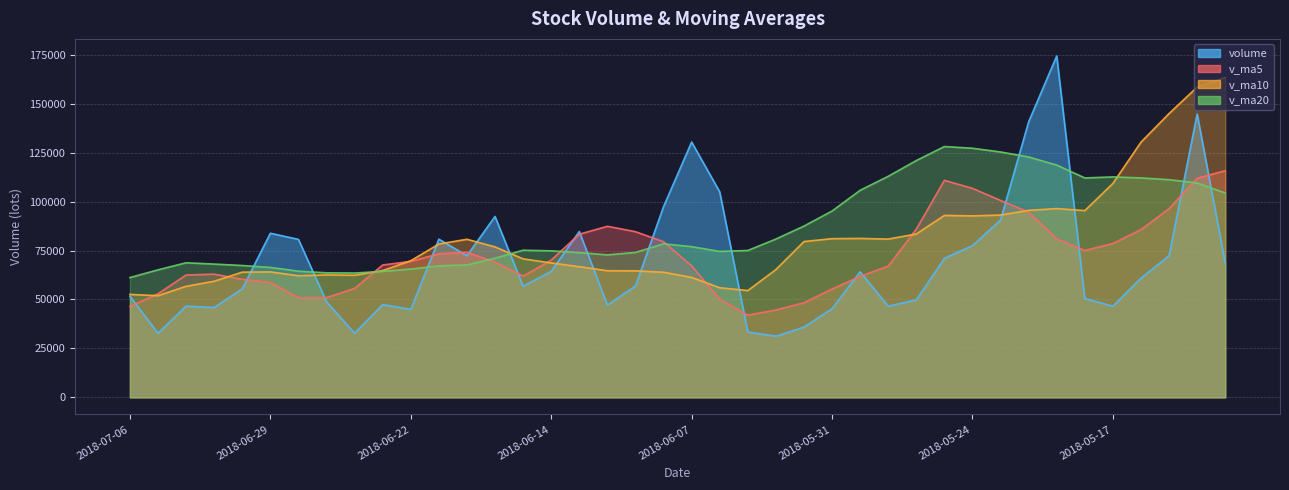

At 2018-05-22, list the series in order from smallest to largest.

v_ma5, v_ma10, v_ma20, volume